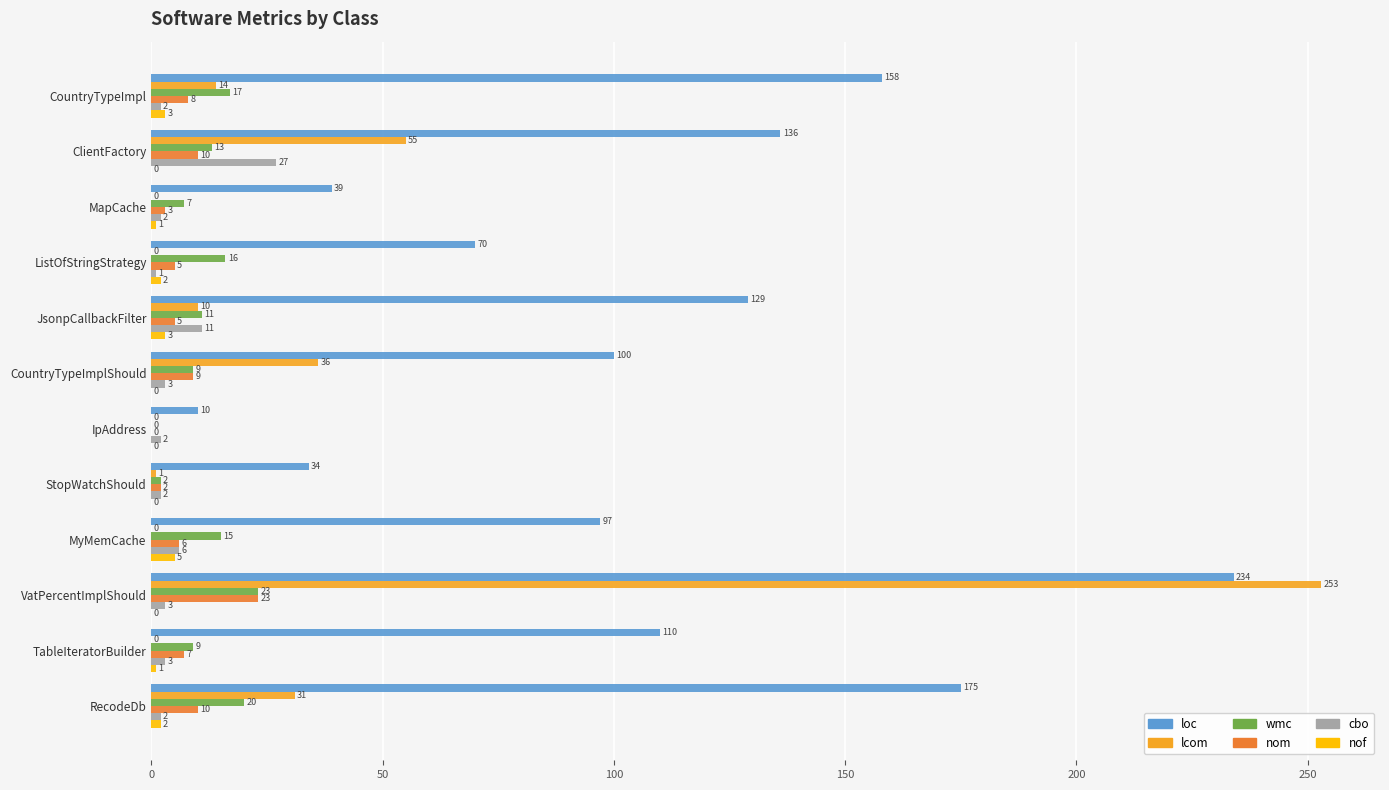

How many series are shown in this chart?

6